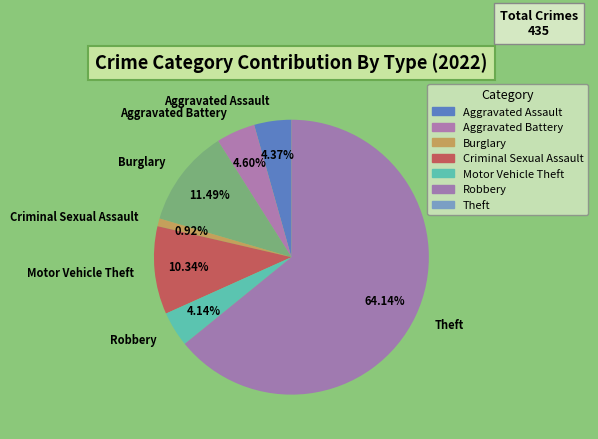

Does Aggravated Assault account for over 50% of the chart?

No